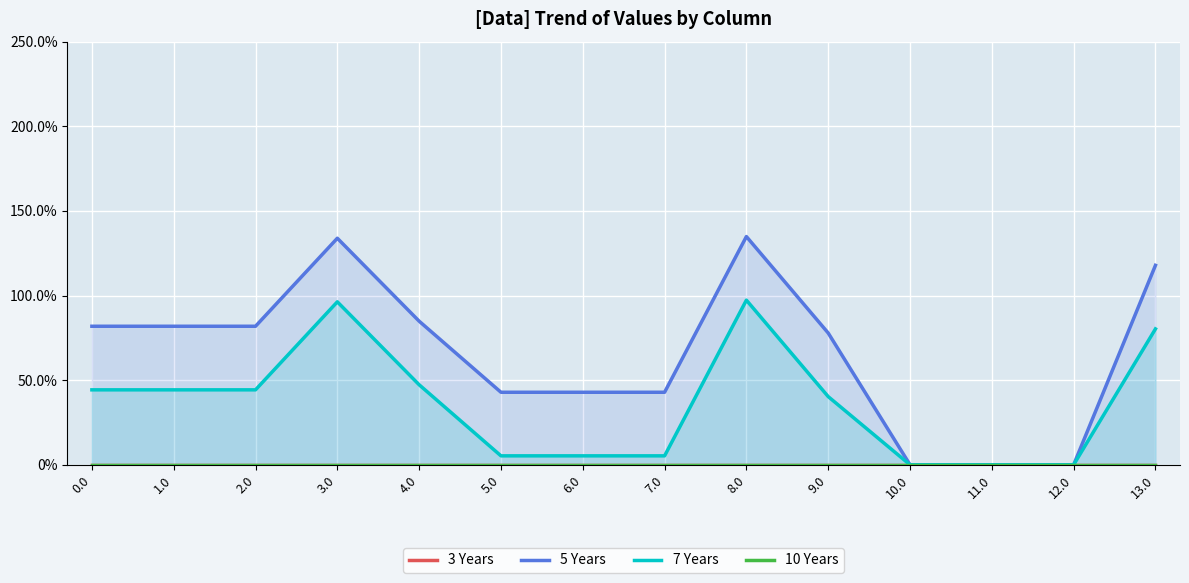

How many interior local peaks does the 5 Years series have?

2